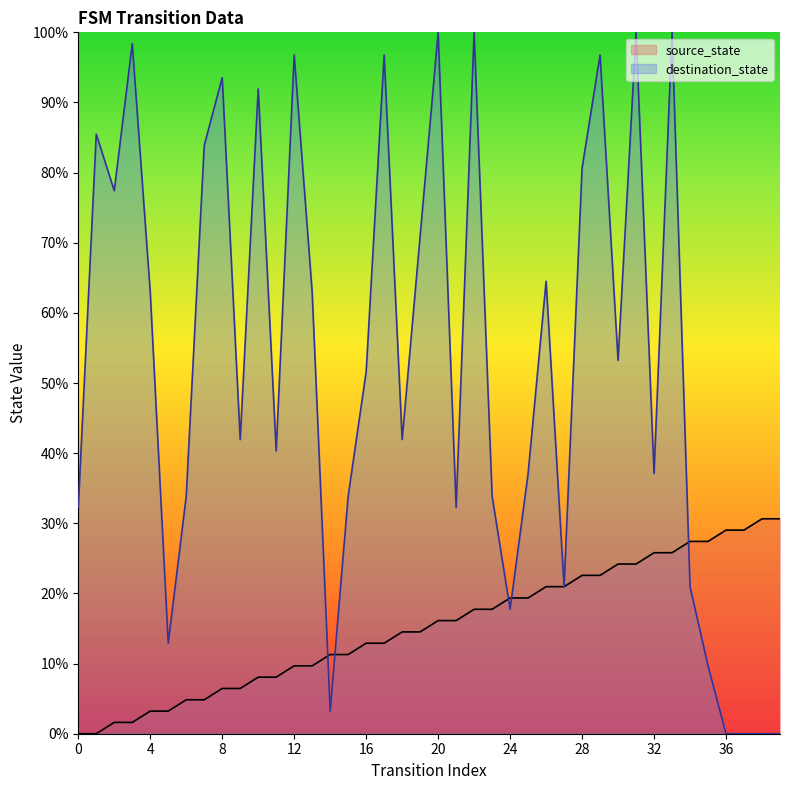

The destination_state series shows 100.0 at 31. True or false?

True